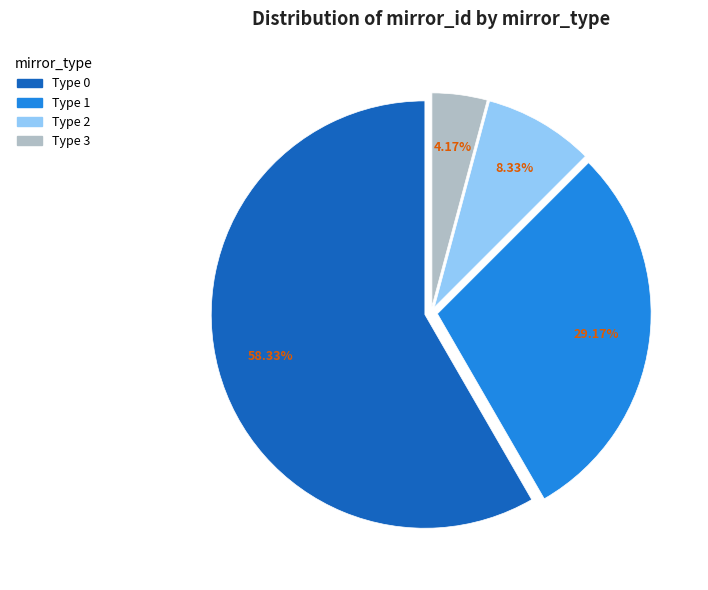

Rank the categories by value from highest to lowest.

Type 0, Type 1, Type 2, Type 3